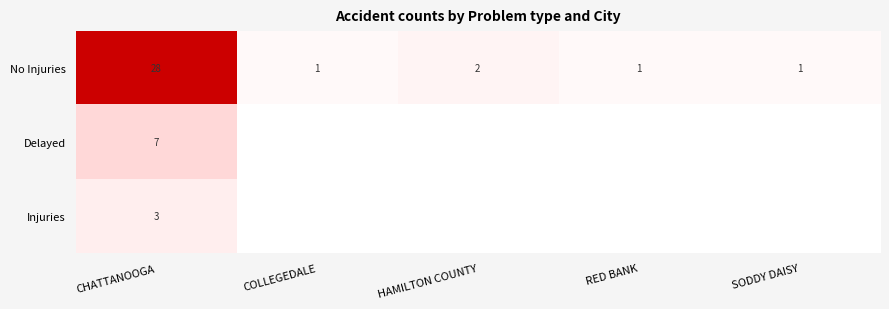

What is the difference between the highest and lowest values at CHATTANOOGA?

25